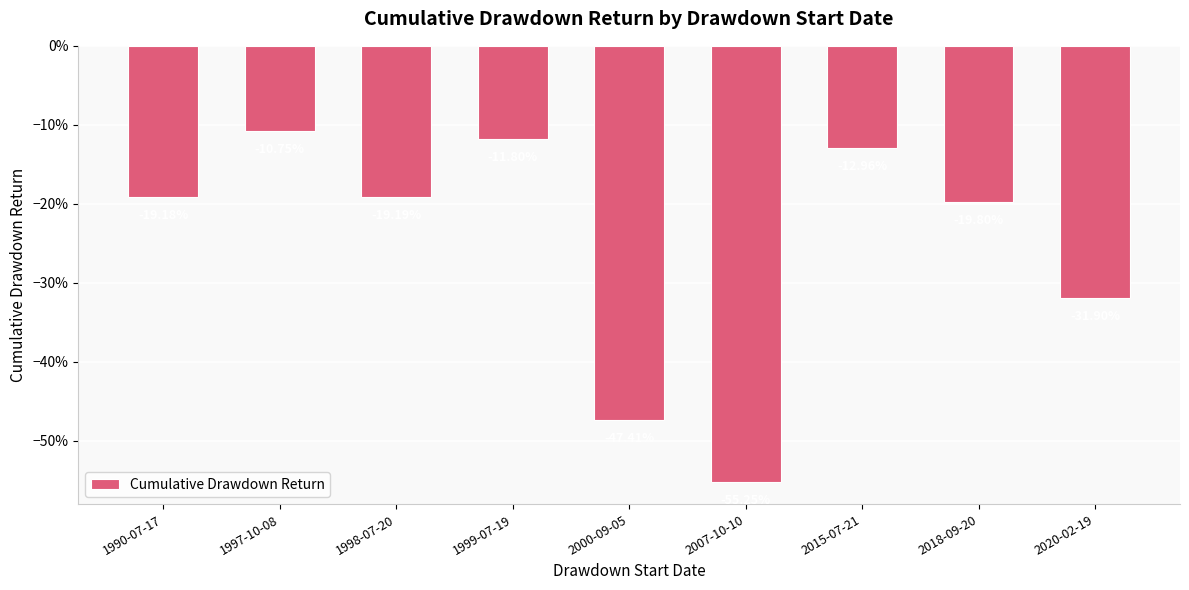

Are the bars horizontal?

No